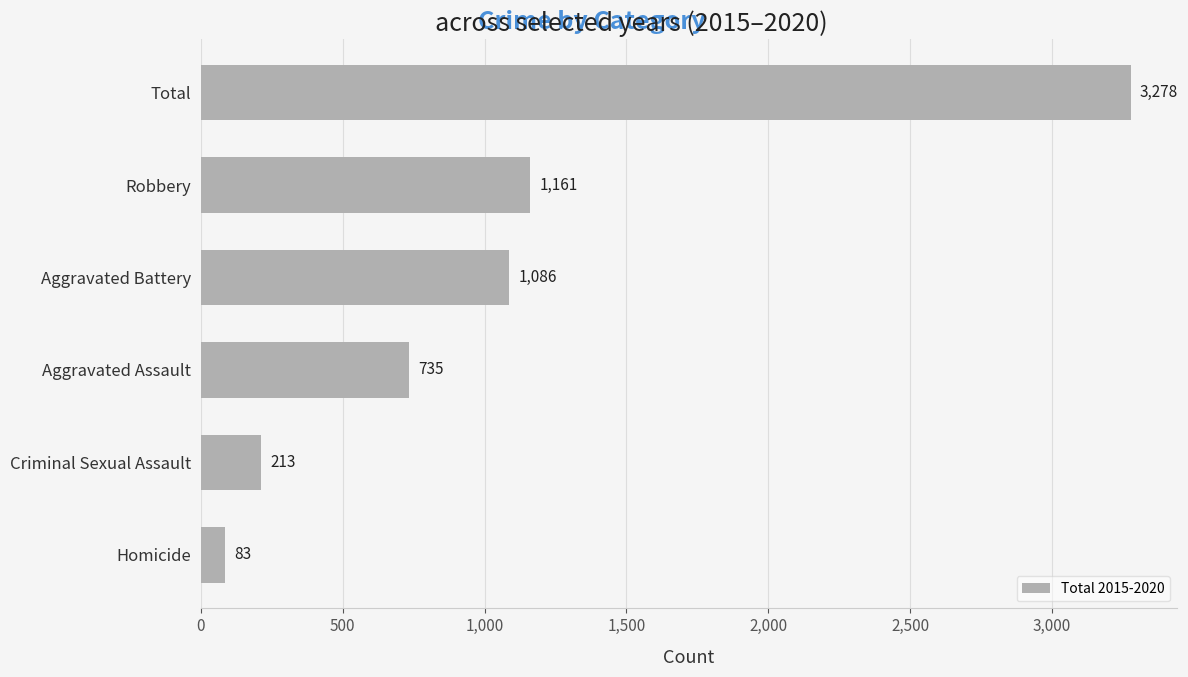

What is the change in value from Criminal Sexual Assault to Robbery?

+948